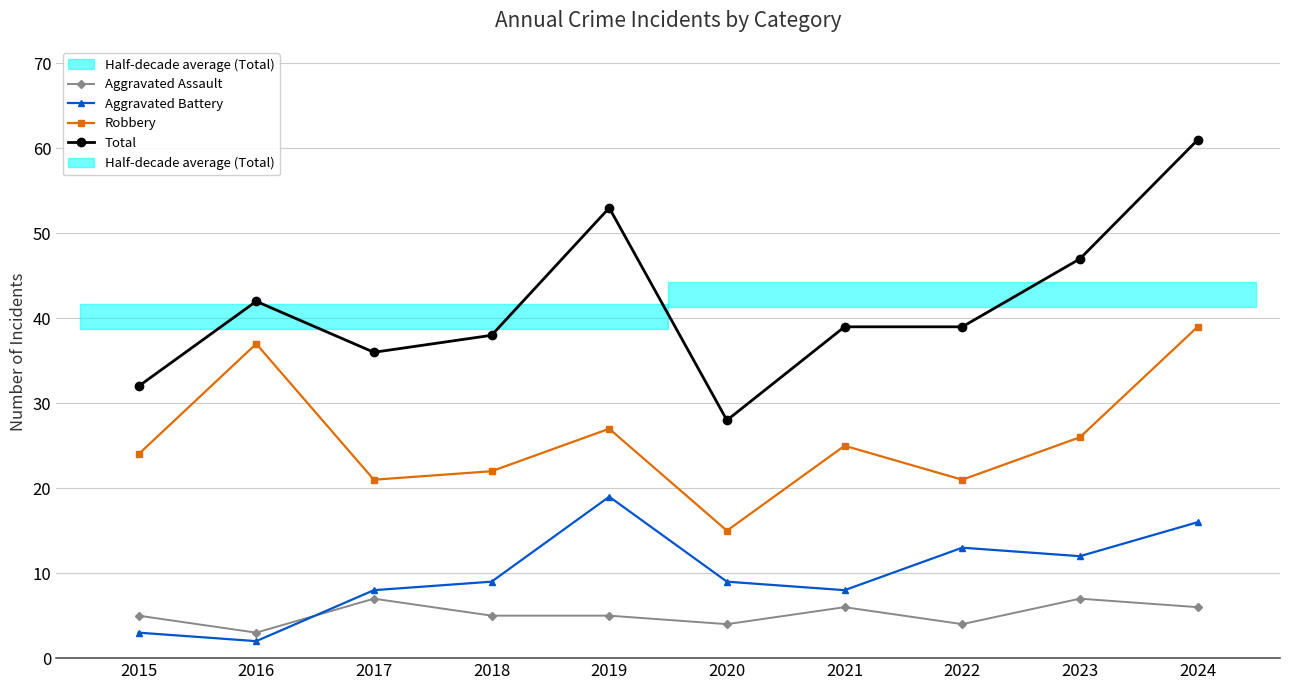

Reading left to right, extract all data points from this chart.

Aggravated Assault: 2015=5	2016=3	2017=7	2018=5	2019=5	2020=4	2021=6	2022=4	2023=7	2024=6
Aggravated Battery: 2015=3	2016=2	2017=8	2018=9	2019=19	2020=9	2021=8	2022=13	2023=12	2024=16
Robbery: 2015=24	2016=37	2017=21	2018=22	2019=27	2020=15	2021=25	2022=21	2023=26	2024=39
Total: 2015=32	2016=42	2017=36	2018=38	2019=53	2020=28	2021=39	2022=39	2023=47	2024=61